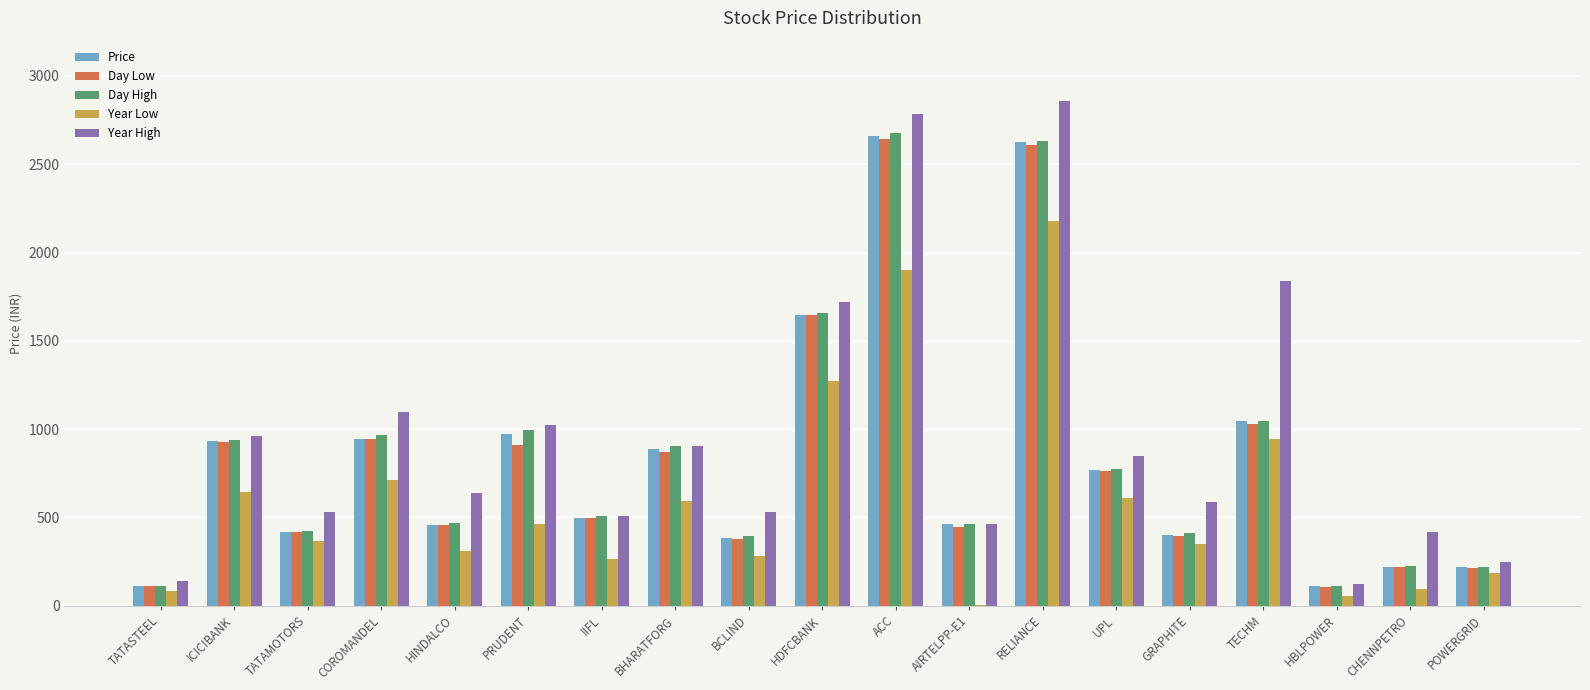

At which label is Day High closest to 1392?

HDFCBANK